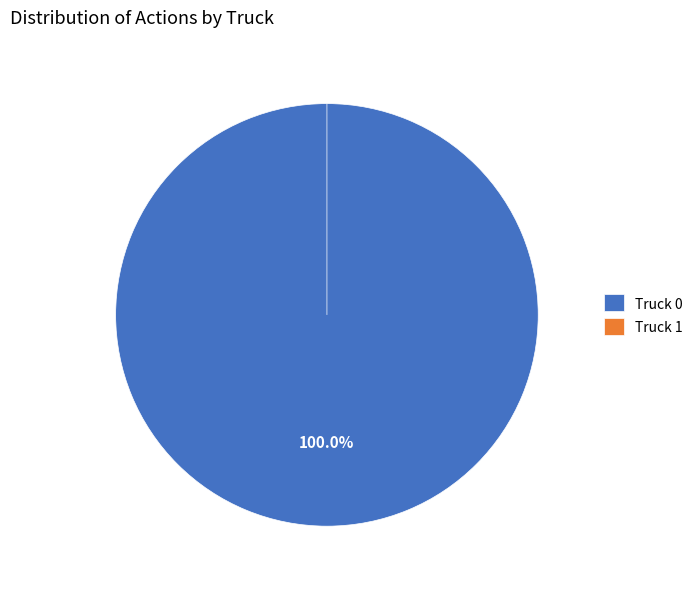

Rank the categories by value from highest to lowest.

Truck 0, Truck 1